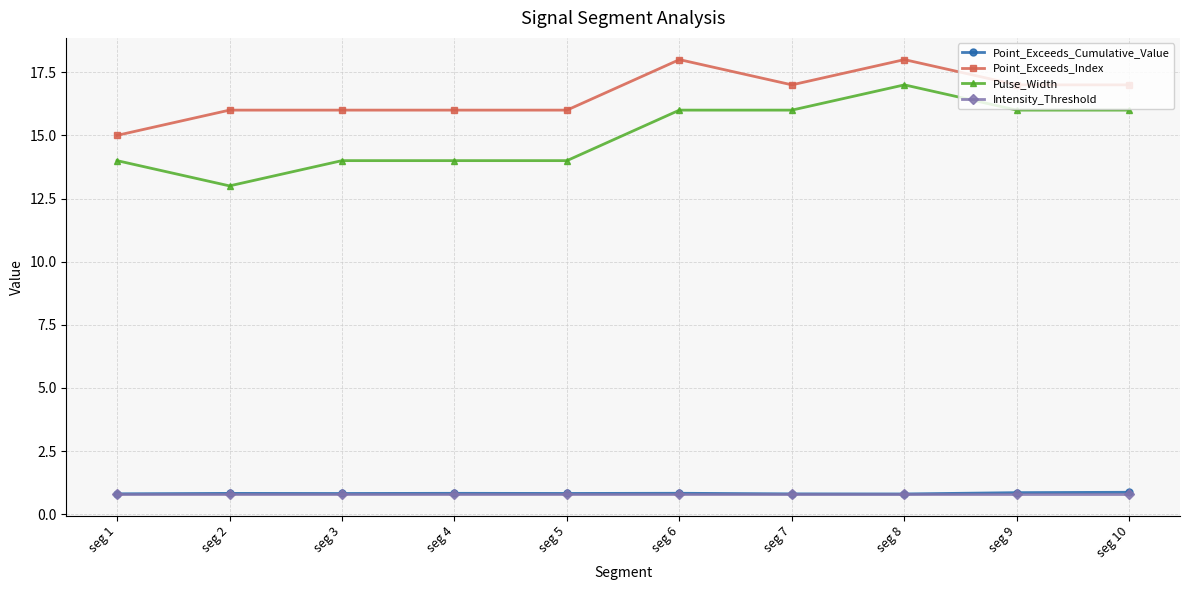

True or false: Point_Exceeds_Index has more than 1 interior local peaks.

True